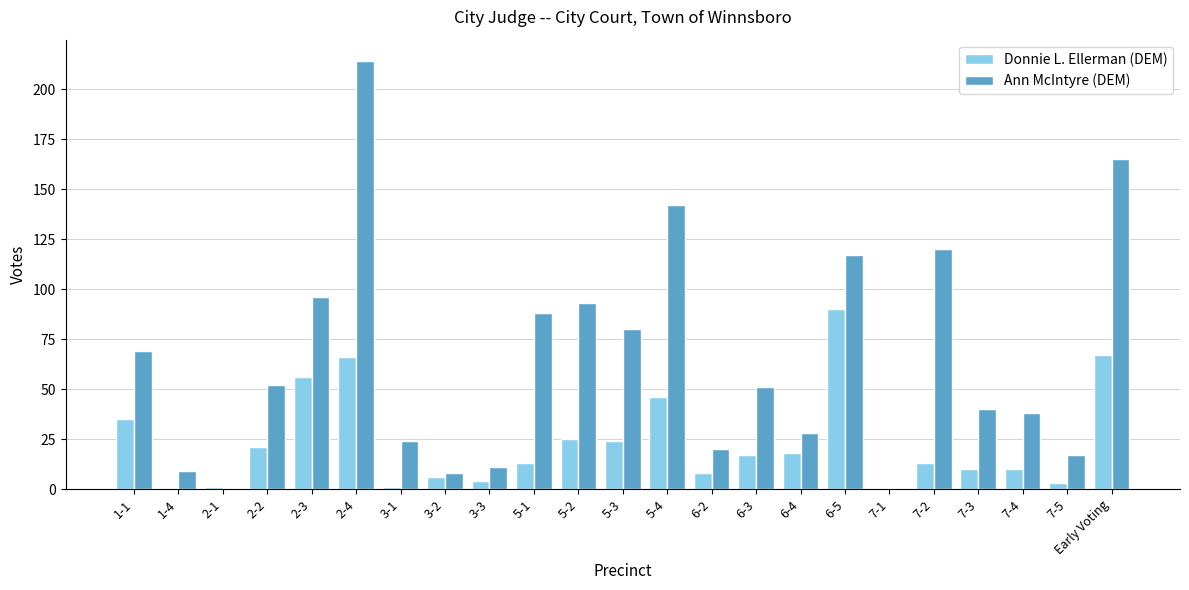

Are the bars grouped side by side (vs. stacked)?

Yes